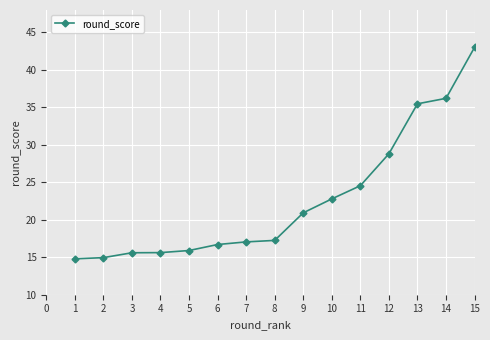

Where is the data nearest to the value 28?

12